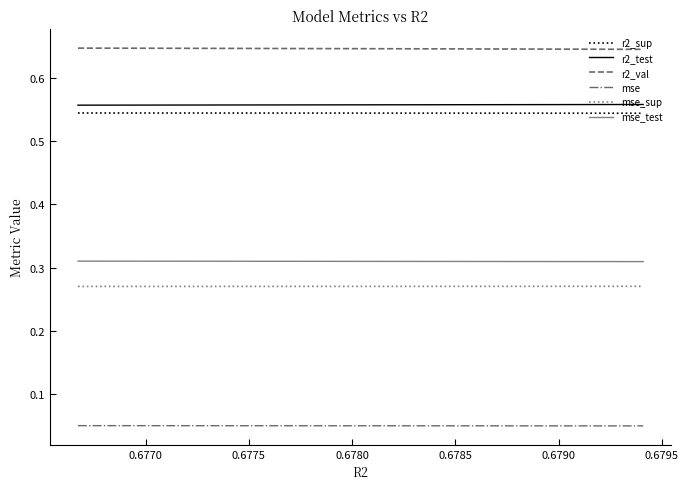

What are all the series names shown in the legend?

r2_sup, r2_test, r2_val, mse, mse_sup, mse_test